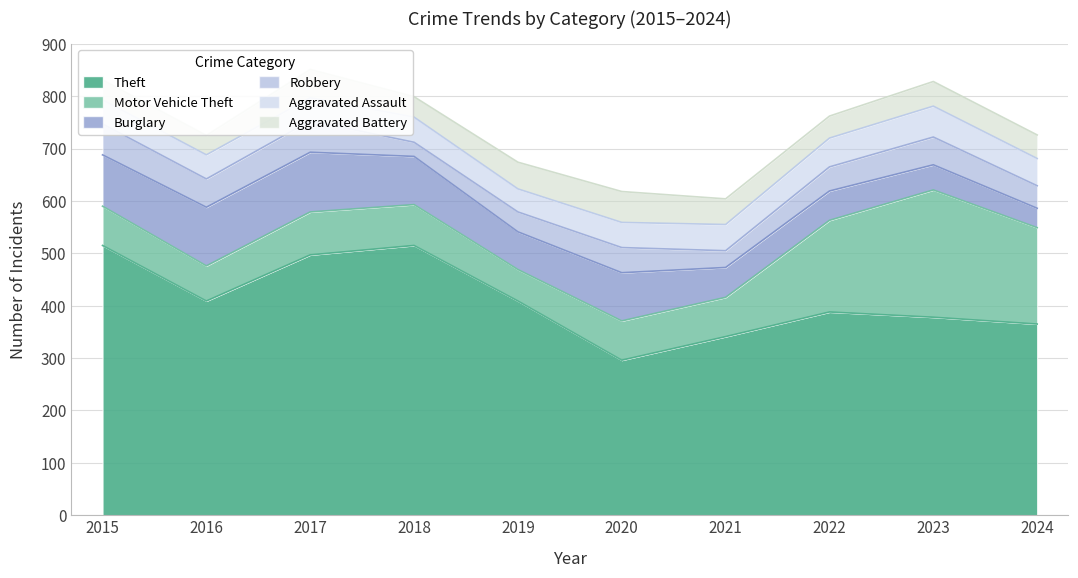

At 2016, list the series in order from smallest to largest.

Aggravated Battery, Aggravated Assault, Robbery, Motor Vehicle Theft, Burglary, Theft